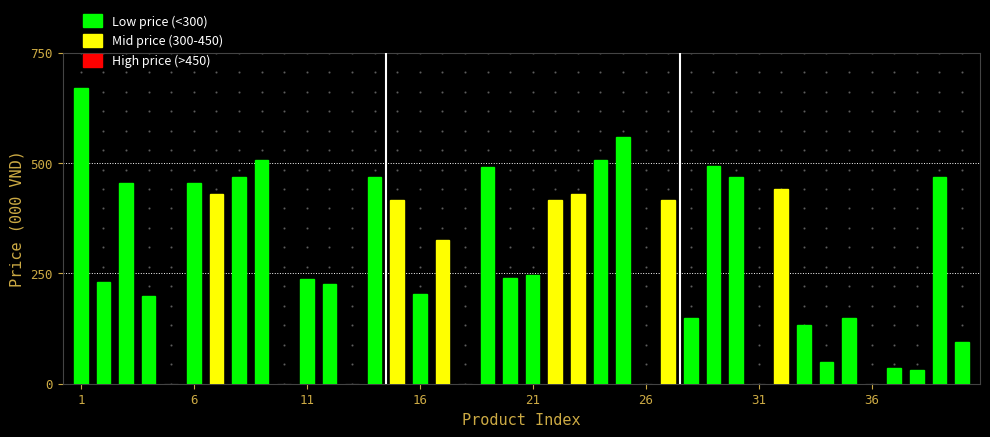

Are the bars horizontal?

No